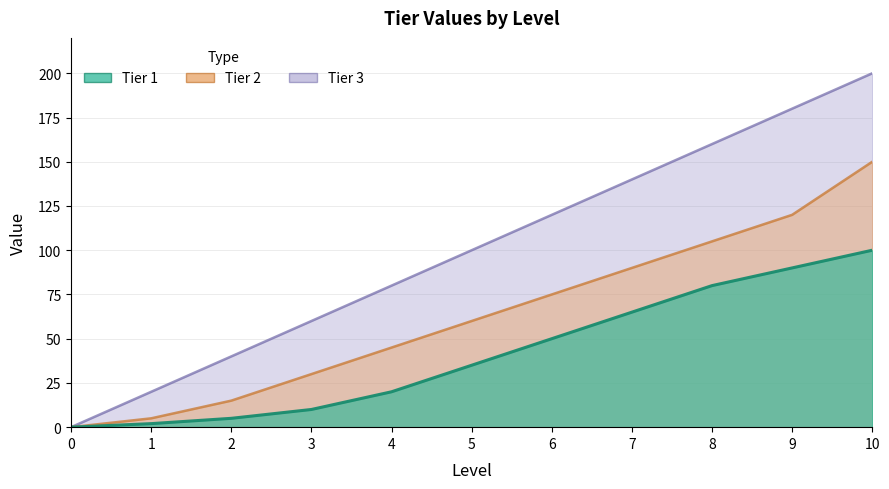

Reading left to right, transcribe all the data shown in this chart.

Tier 1: 0=0	1=2	2=5	3=10	4=20	5=35	6=50	7=65	8=80	9=90	10=100
Tier 2: 0=0	1=5	2=15	3=30	4=45	5=60	6=75	7=90	8=105	9=120	10=150
Tier 3: 0=0	1=20	2=40	3=60	4=80	5=100	6=120	7=140	8=160	9=180	10=200